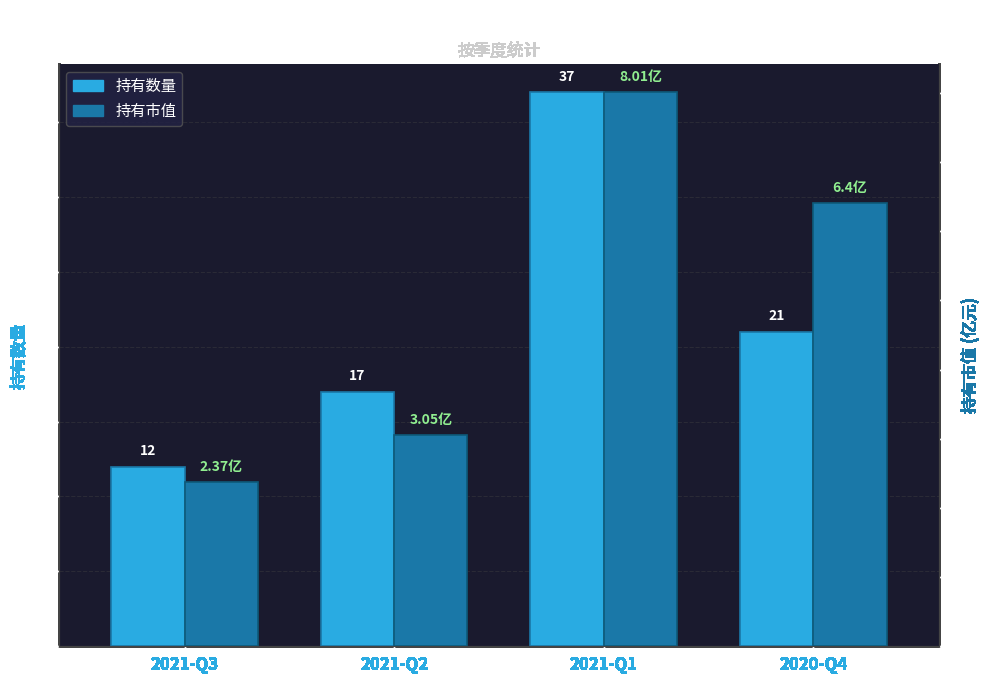

What are all the series names shown in the legend?

持有数量, 持有市值